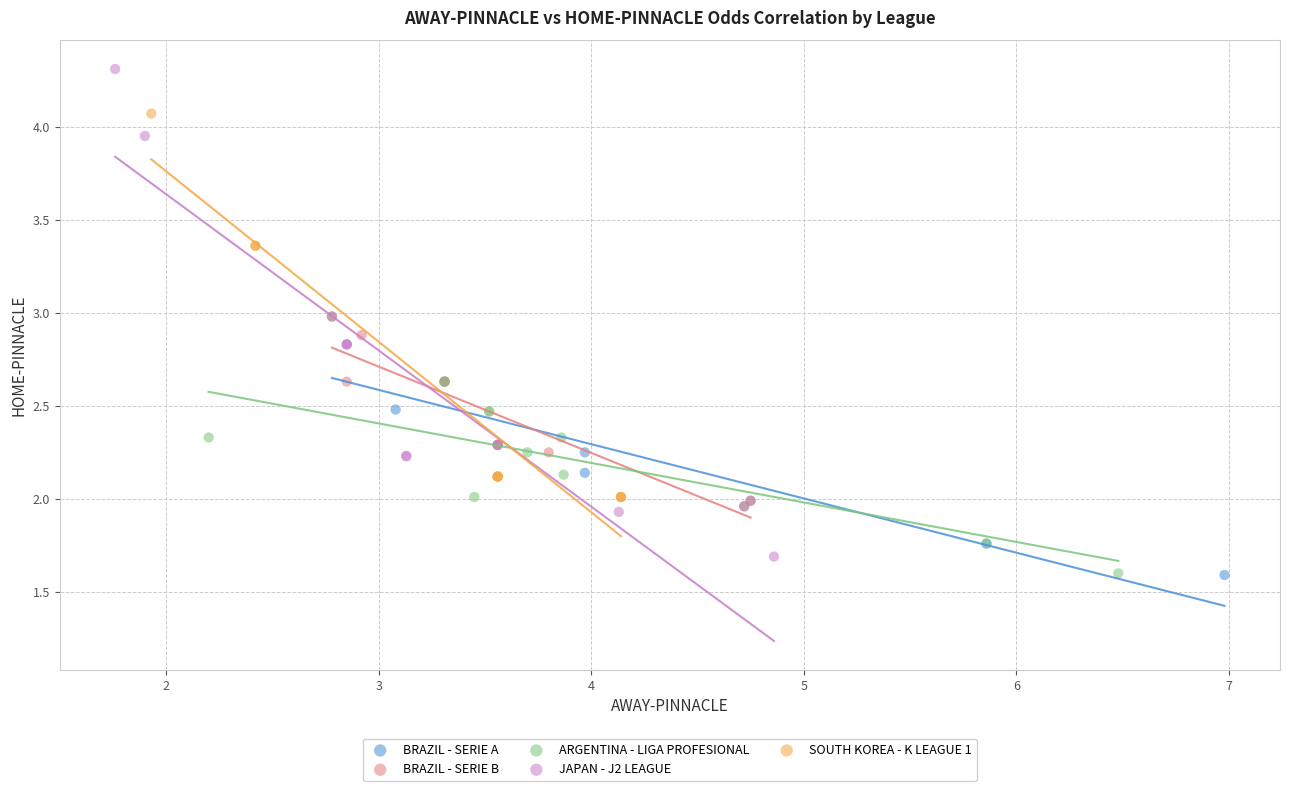

Which series has the widest spread of Y values?

JAPAN - J2 LEAGUE